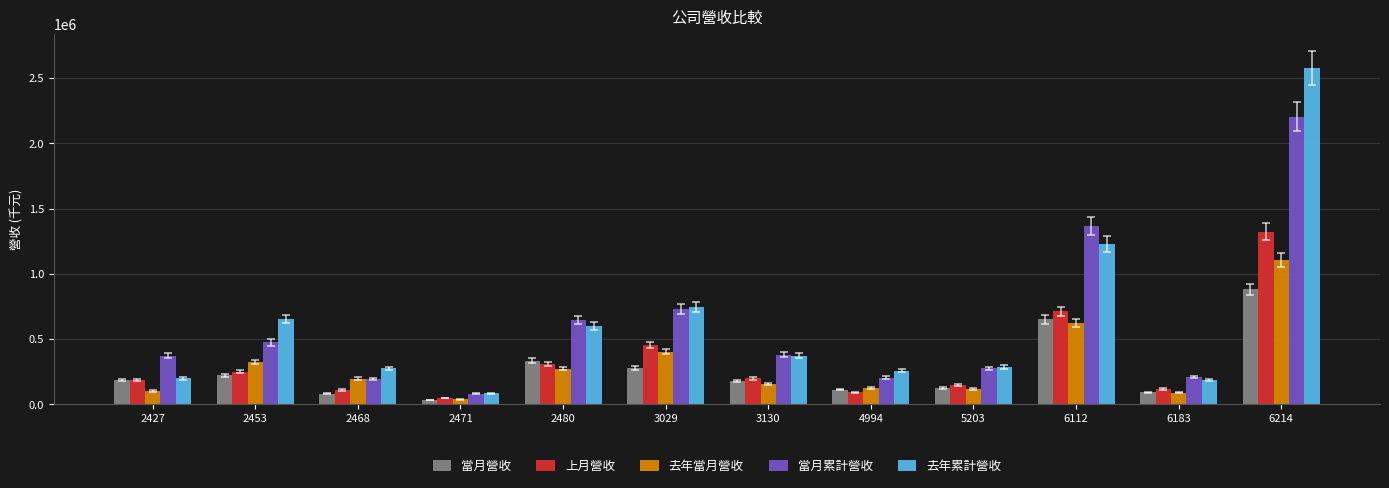

Which label corresponds to the largest value in the chart?

6214